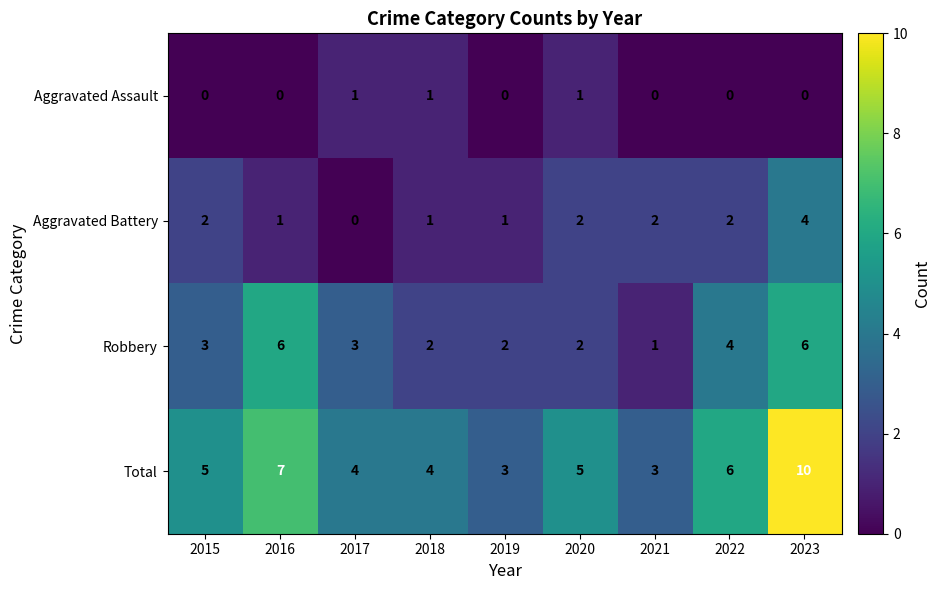

What is the sum of all Aggravated Assault values?

3